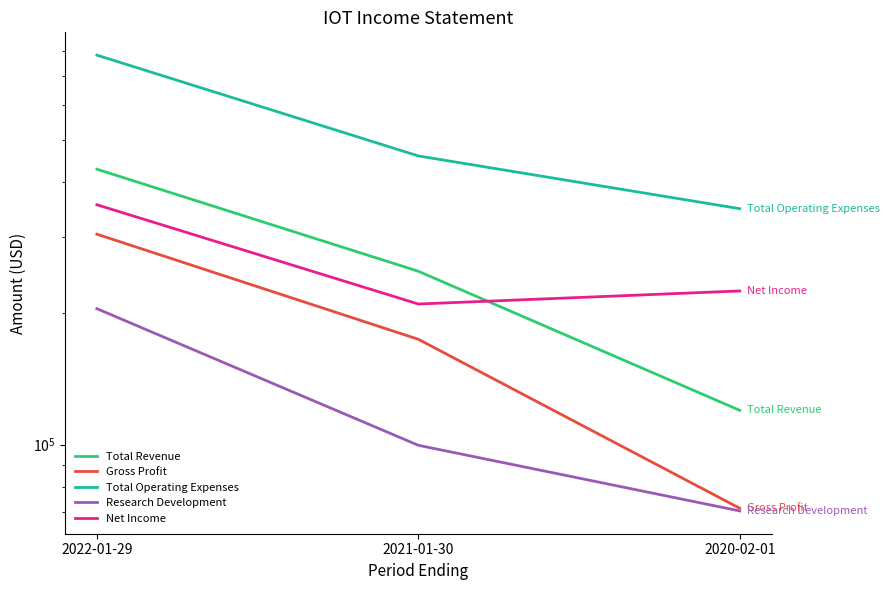

At which category is the sum across all series the highest?

2022-01-29